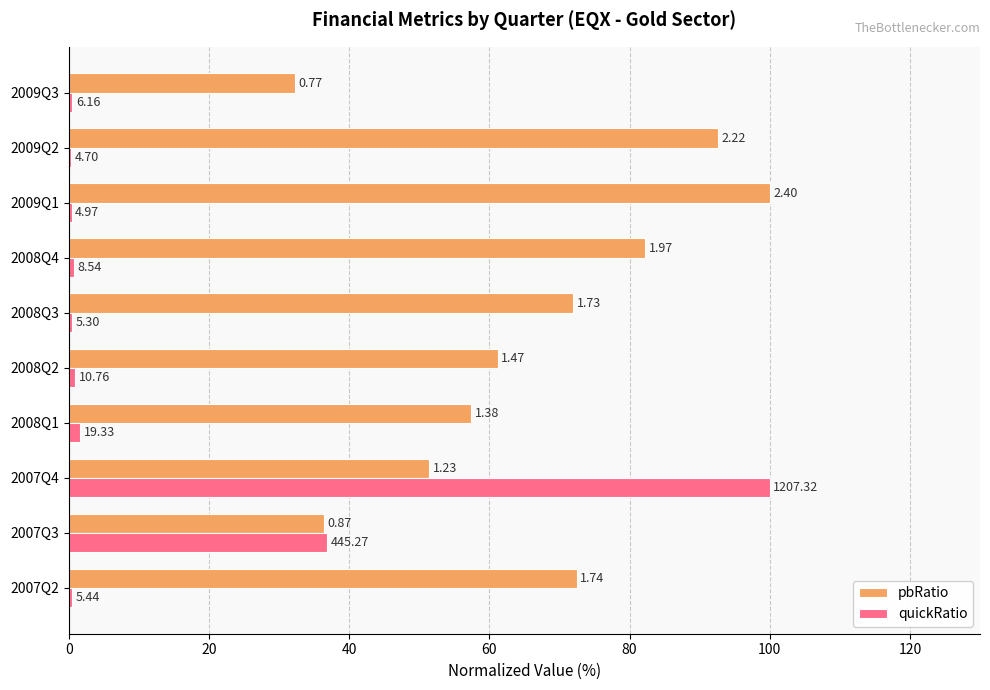

How many values in the pbRatio series exceed 71?

5